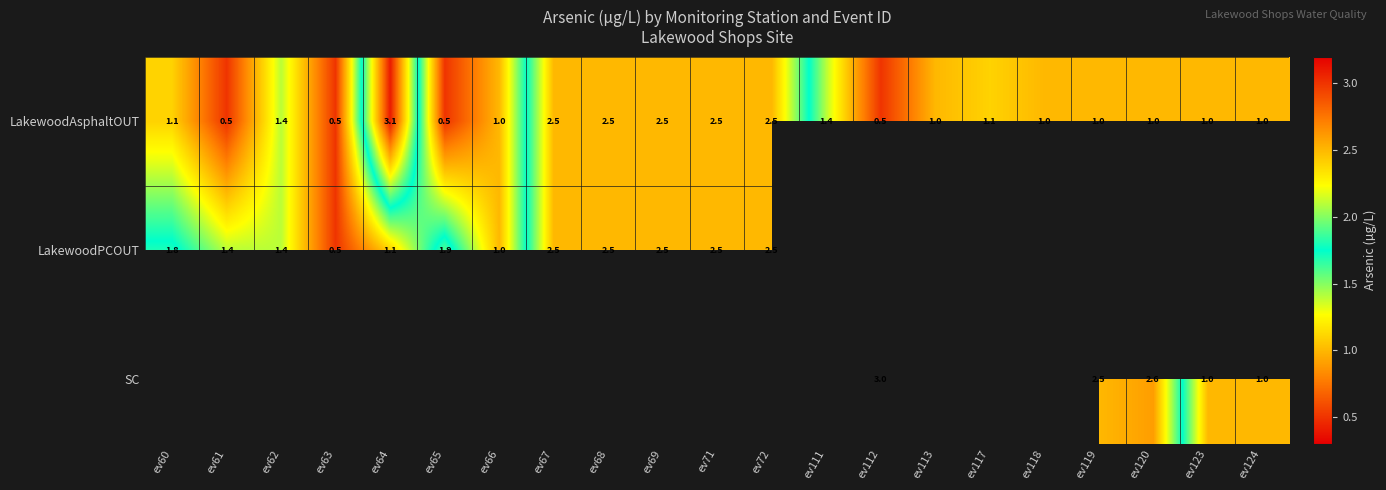

At how many categories does at least one series exceed 1?

15